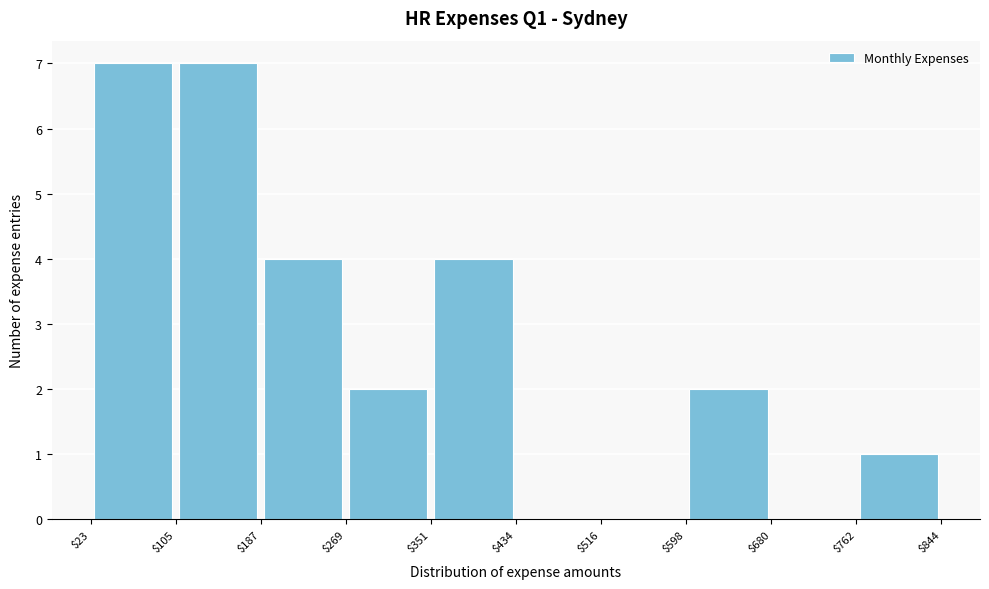

Reading left to right, transcribe this chart: for each bar, give the range it covers on the x-axis and its height. The values are not printed on the chart, so give them approximately, as read against the axis.

$23 to $105: 7
$105 to $187: 7
$187 to $269: 4
$269 to $351: 2
$351 to $434: 4
$434 to $516: 0
$516 to $598: 0
$598 to $680: 2
$680 to $762: 0
$762 to $844: 1